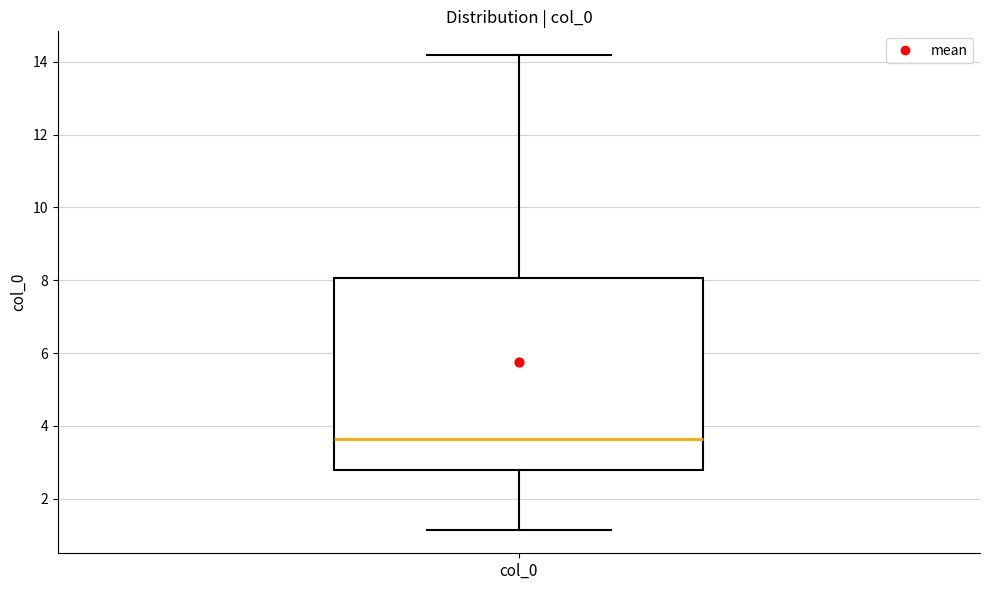

Transcribe this box plot: give where the median line is, the range the box spans, and where the two whiskers end, as read against the y-axis. The values are not printed on the chart, so give them approximately, as read against the axis.

median 3.6, box 2.8 to 8.0, whiskers 1.2 to 14.2